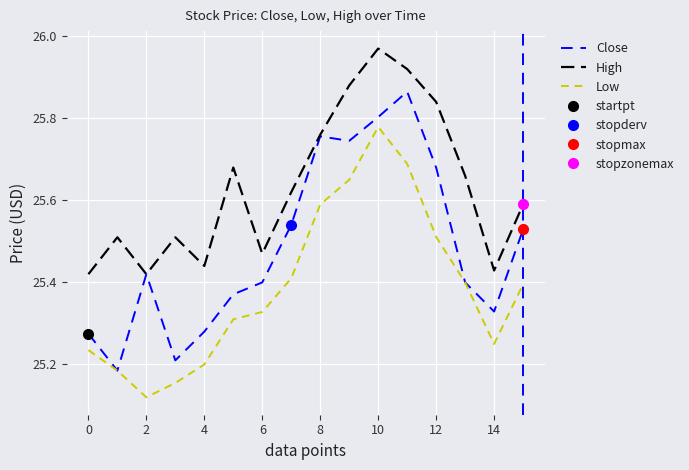

Is the value of Low at 0 greater than the value of High at 4?

No